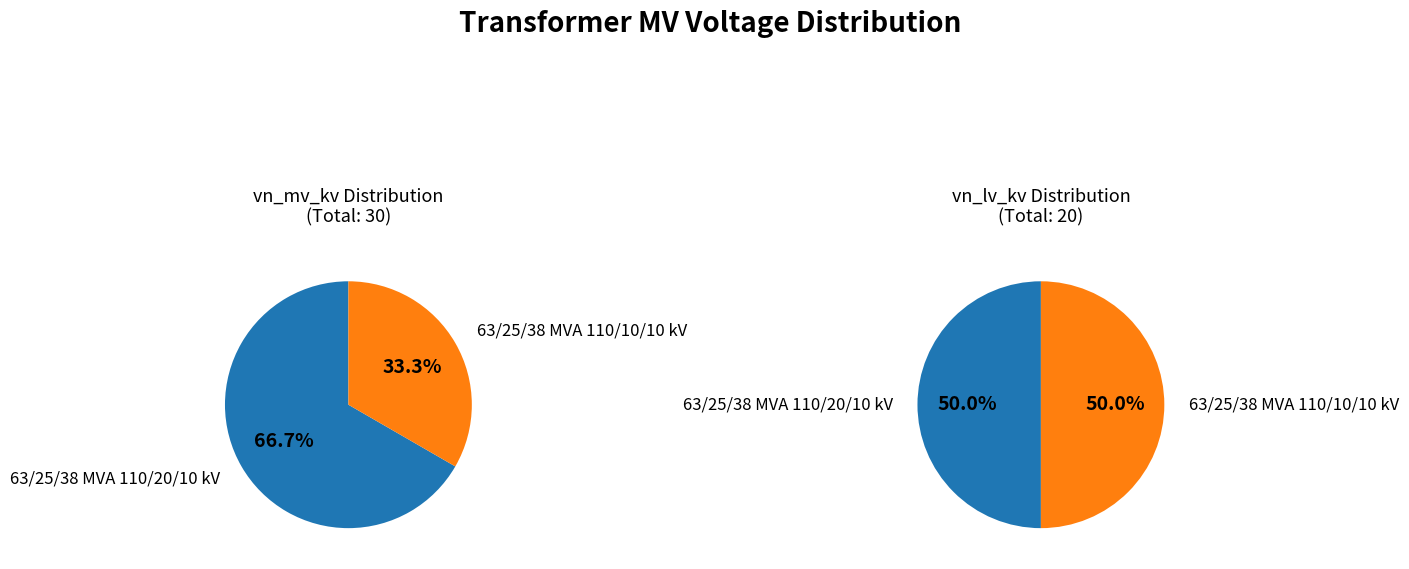

Combined, what portion of the pie is 63/25/38 MVA 110/20/10 kV and 63/25/38 MVA 110/10/10 kV?

100.0%